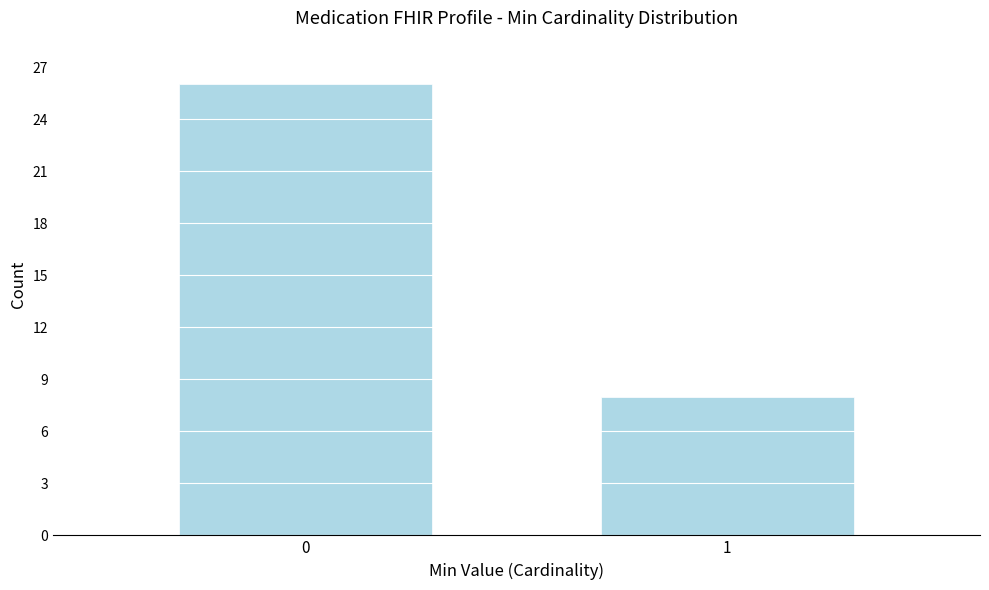

Reading left to right, list all the values displayed in this chart.

26	8